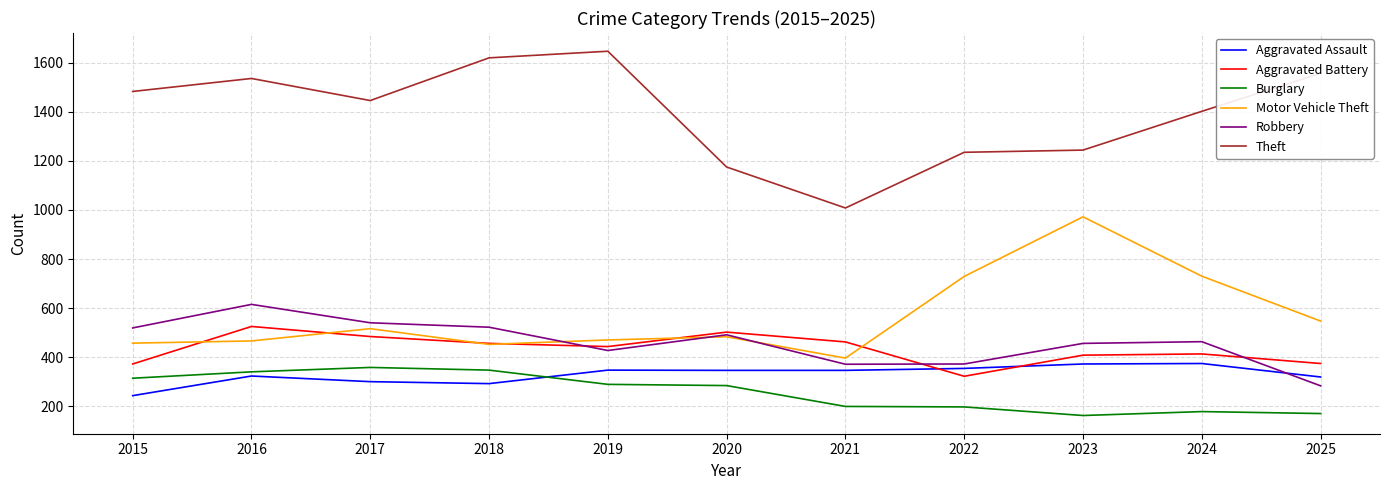

What is the minimum value for Robbery?

283